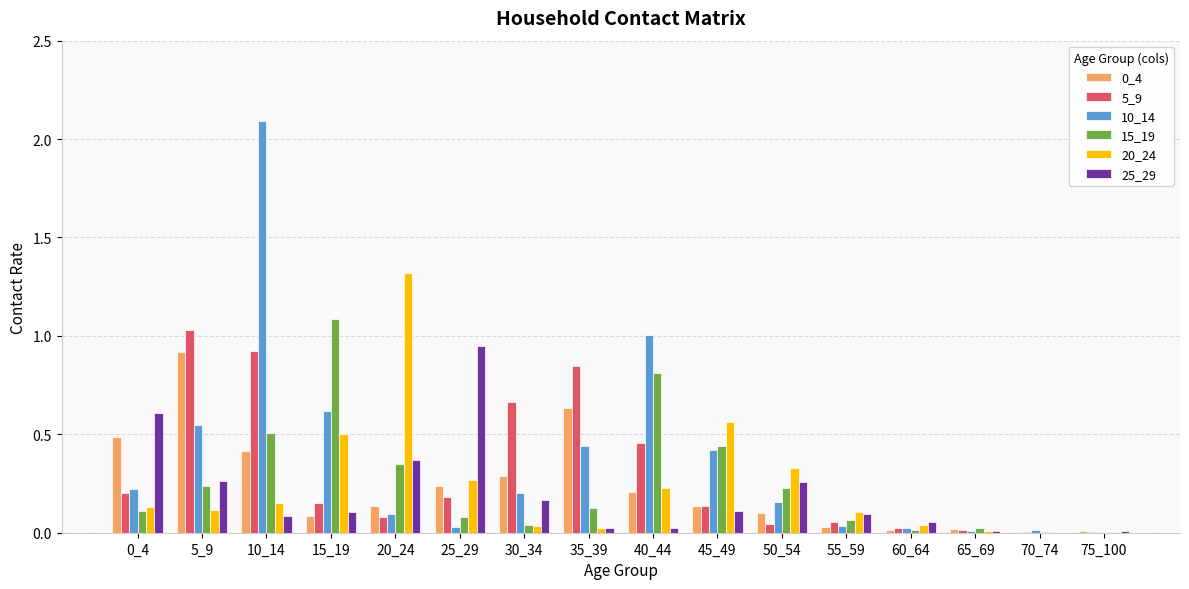

True or false: 0_4 has a value of 0.1 at 45_49.

True